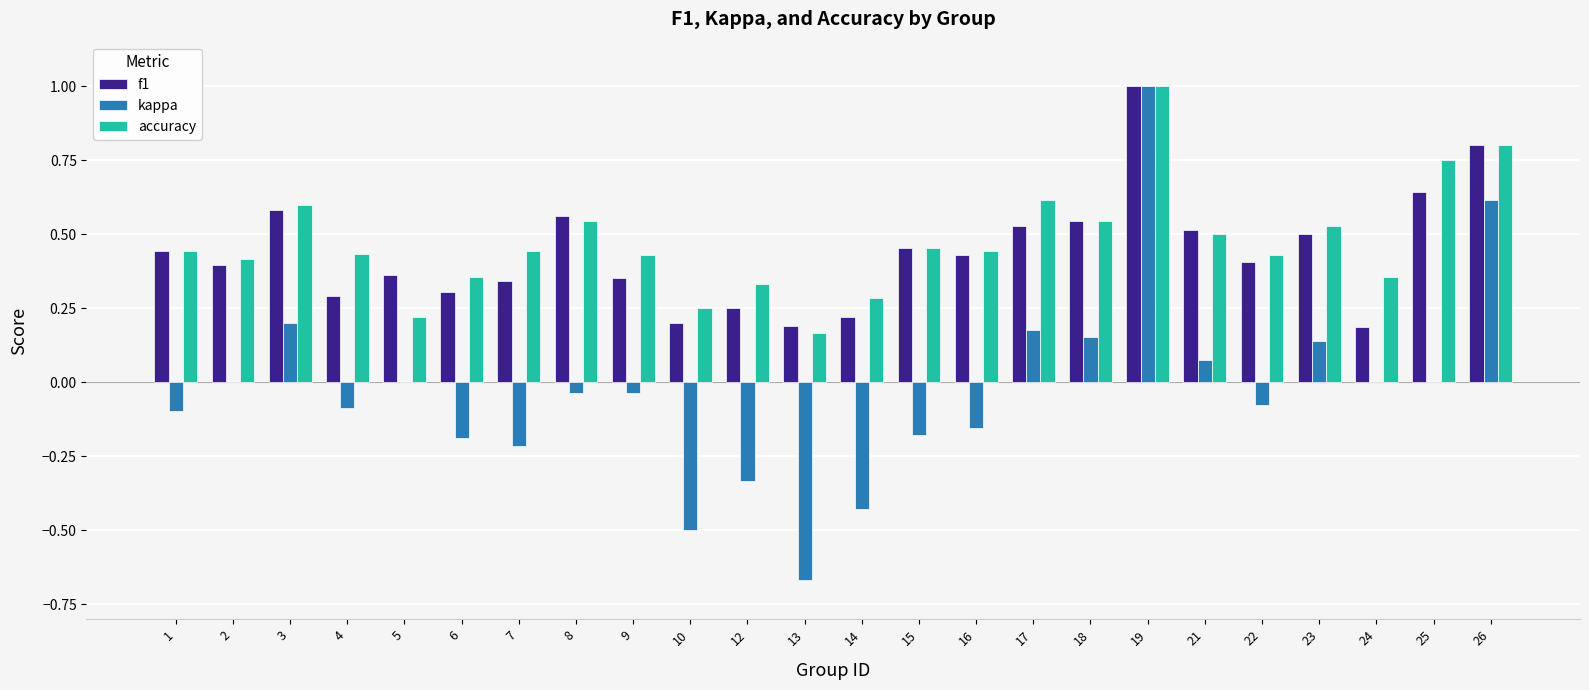

What is the sum of all f1 values?

10.5